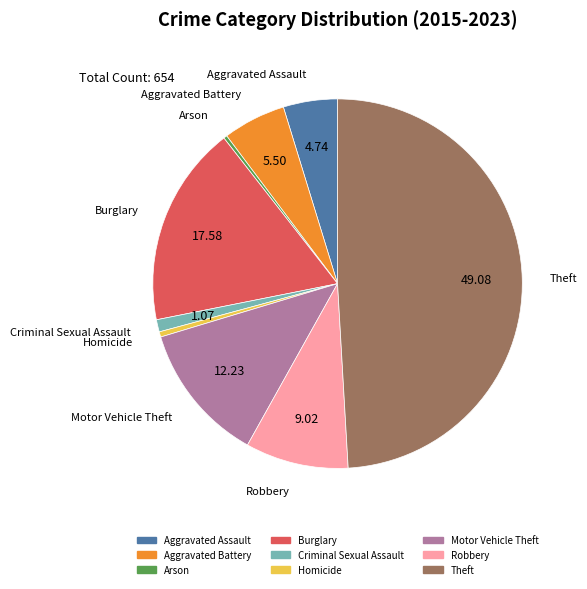

Which slice is the largest?

Theft